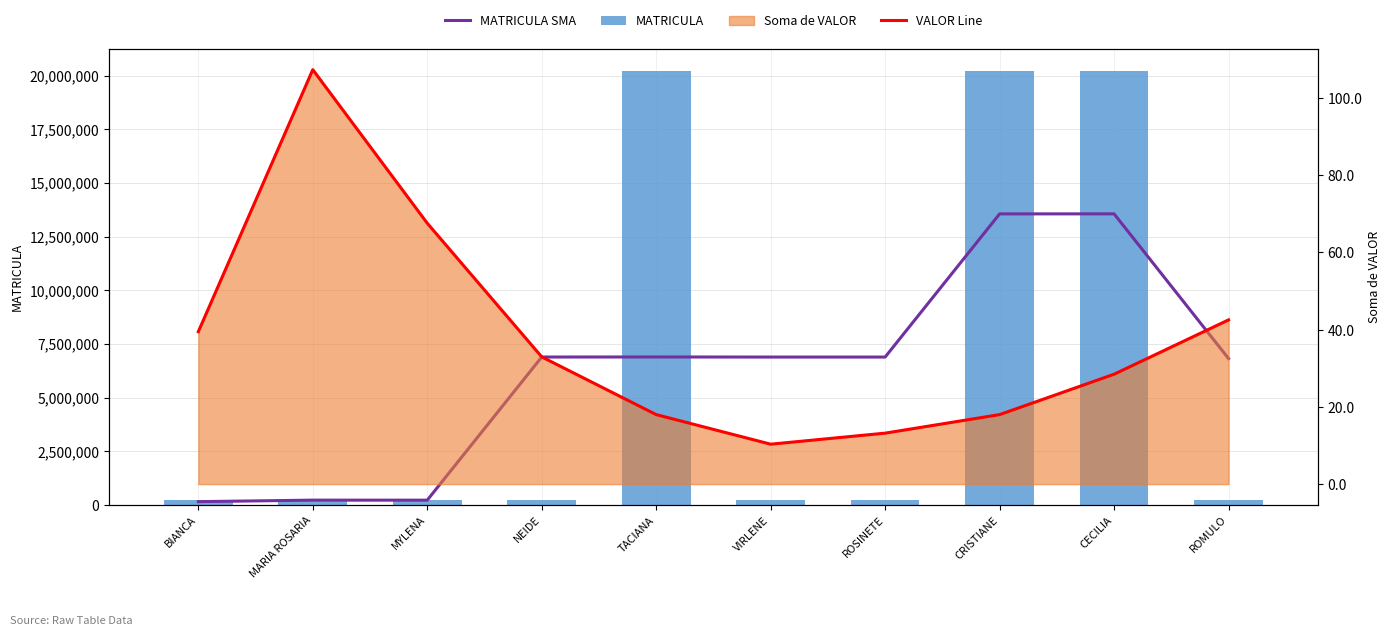

List the labels in order of VALOR Line value, smallest first.

VIRLENE, ROSINETE, TACIANA, CRISTIANE, CECILIA, NEIDE, BIANCA, ROMULO, MYLENA, MARIA ROSARIA